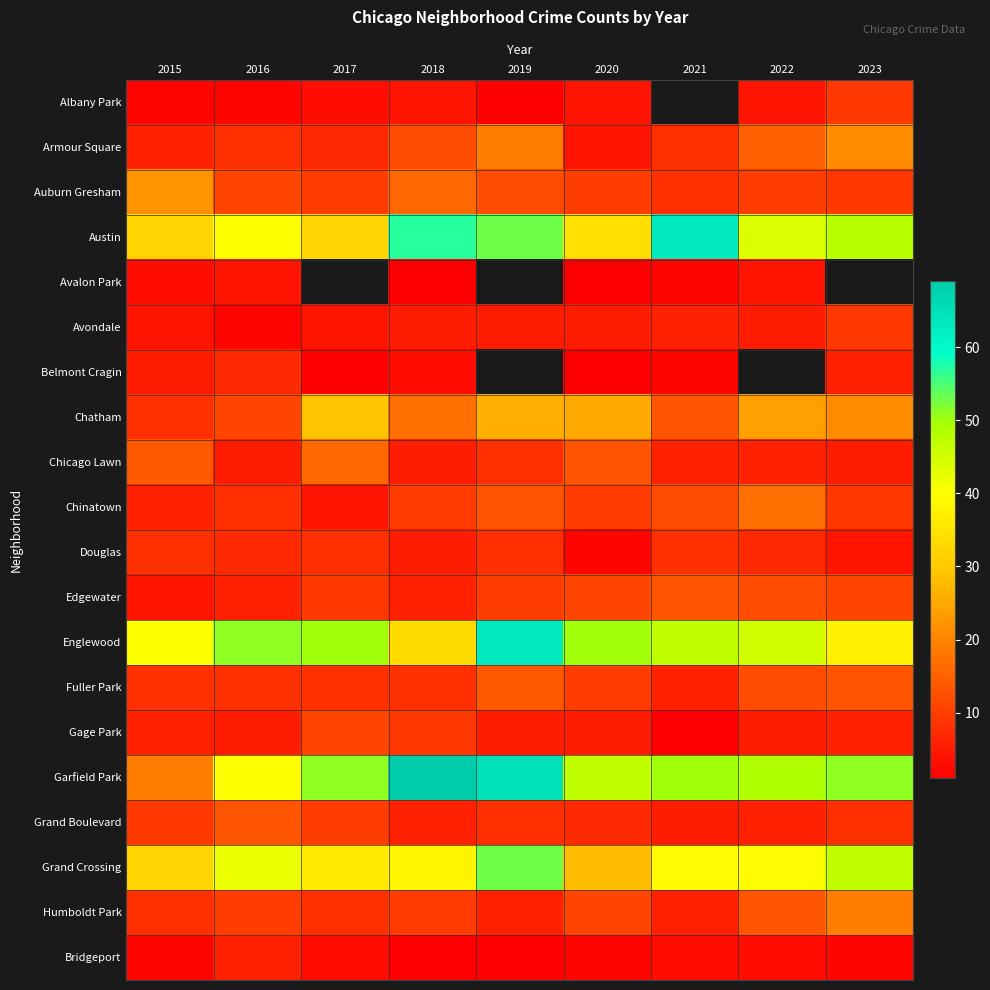

Which category has the lowest value across all series?

2019